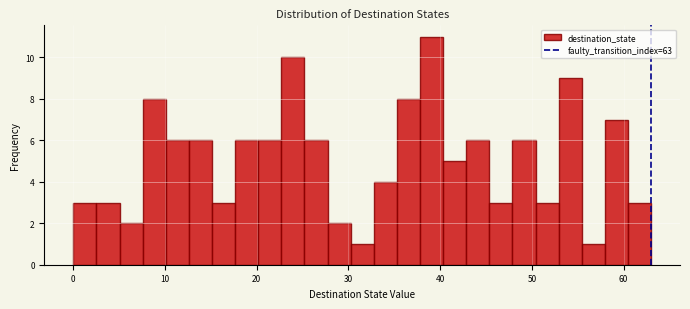

Read against the x-axis, roughly where is the centre of the tallest bar?

39